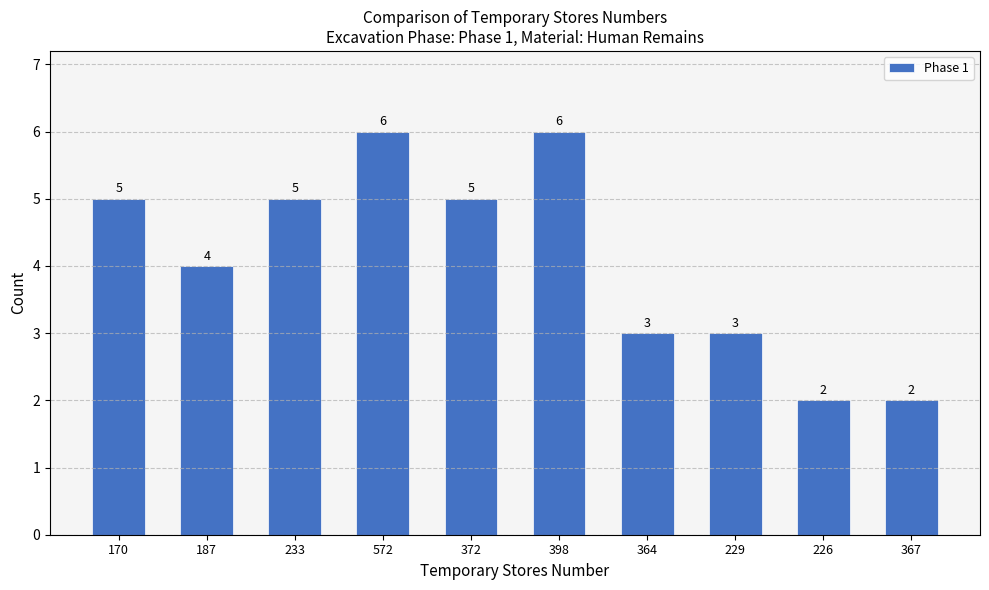

How many values are between 3 and 5?

6